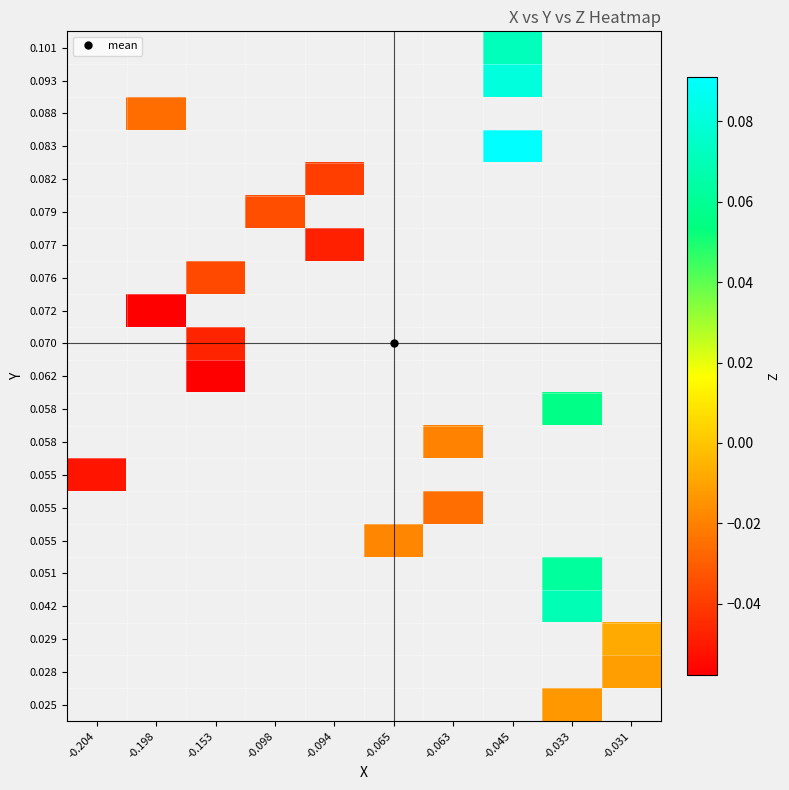

What is the spread (max minus min) of values at -0.033?

0.1